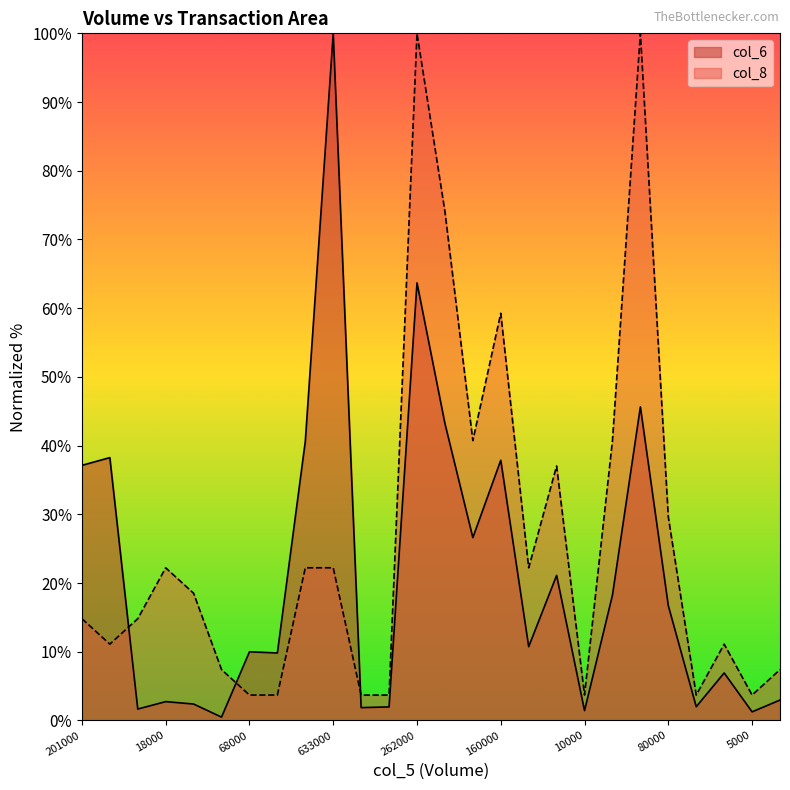

What is the spread (max minus min) of values at 160000?

21.4